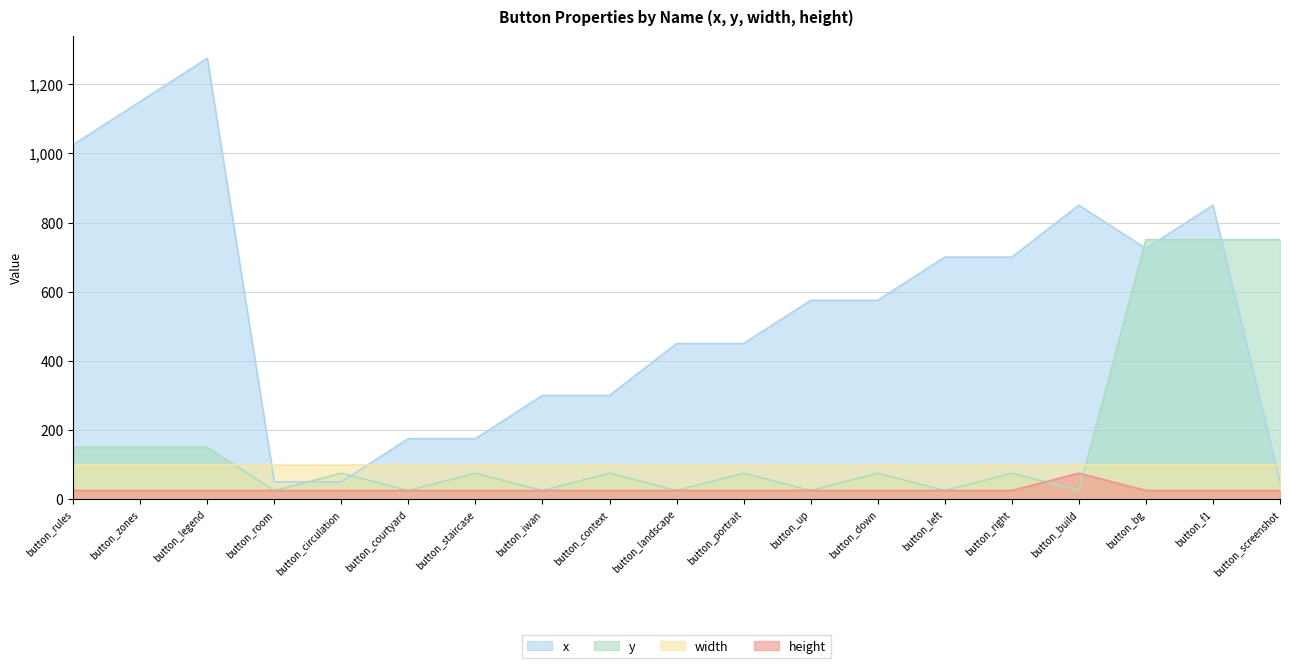

List the series in order of their peak value, highest first.

x, y, width, height